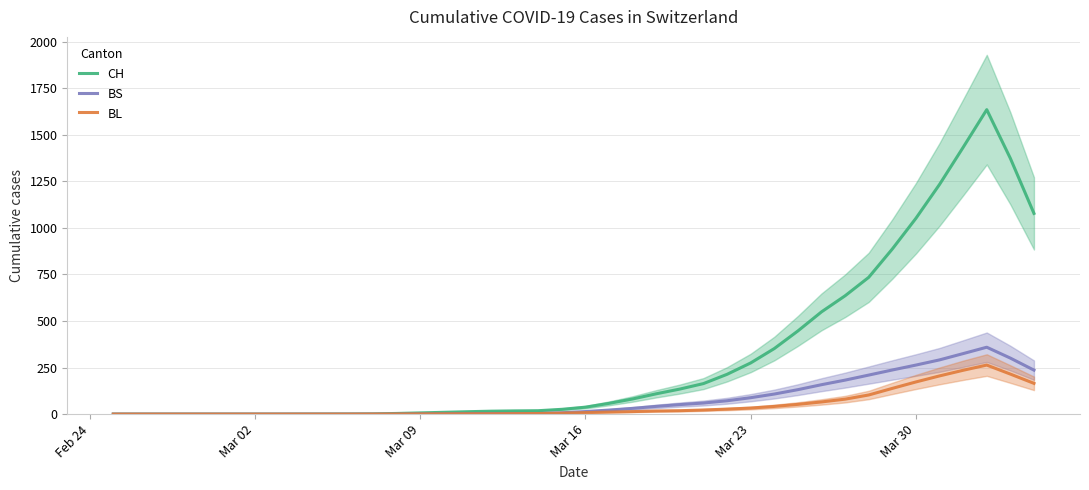

What is the maximum value for BS?

359.2